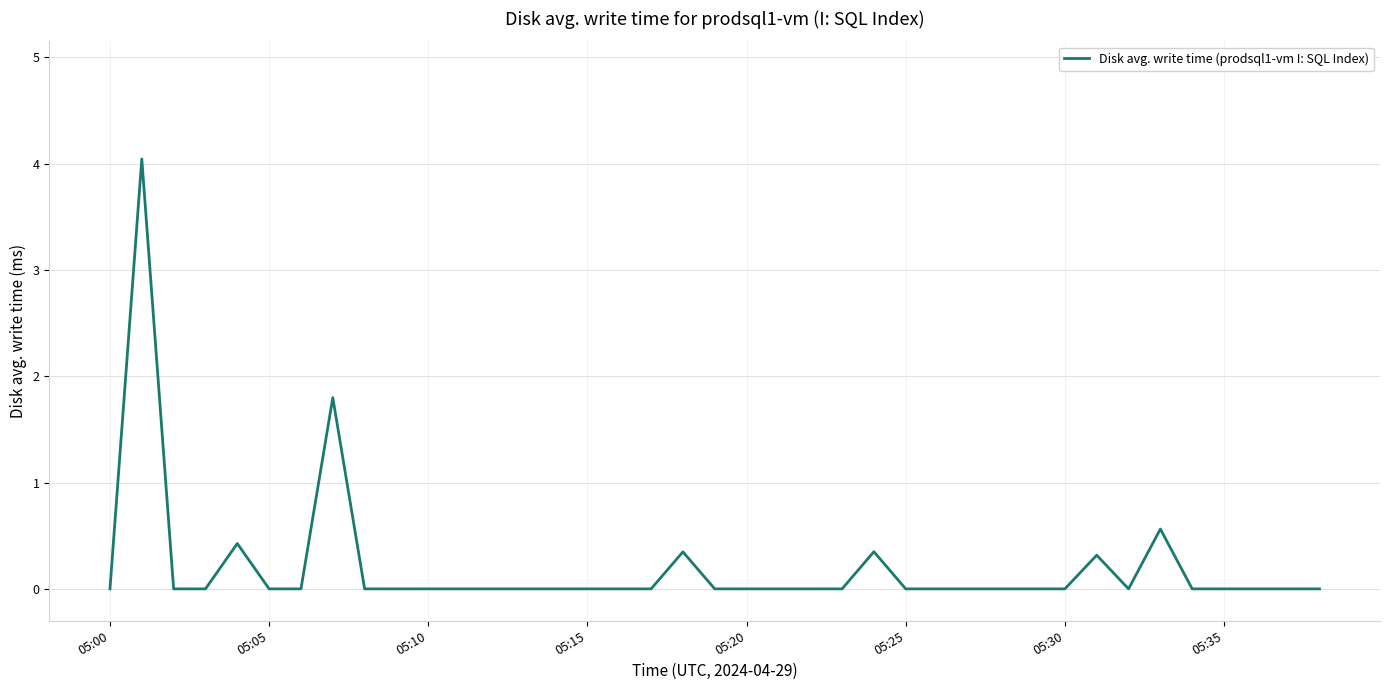

What is the difference between the maximum and minimum values?

4.0